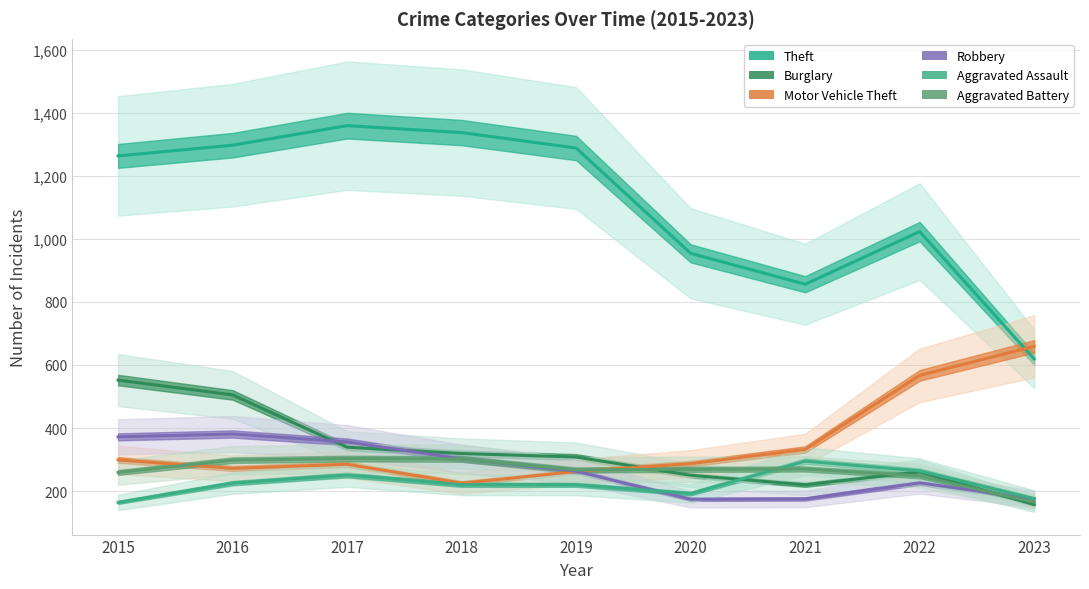

How many times do Motor Vehicle Theft and Robbery cross each other?

1